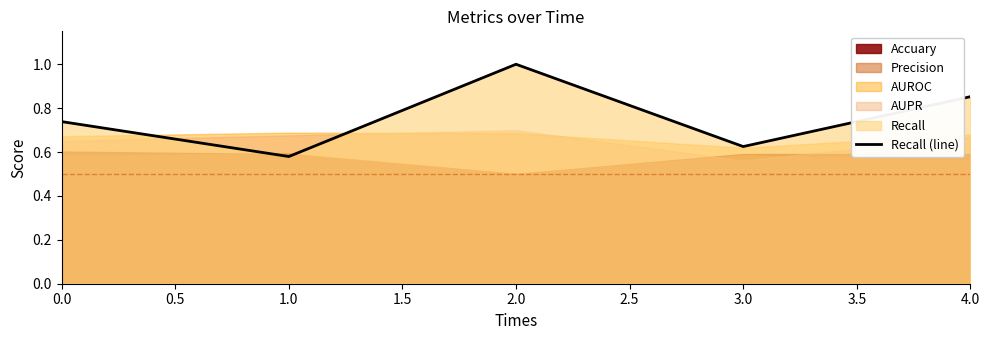

List the labels in order of Recall (line) value, smallest first.

1.0, 3.0, 0.0, 4.0, 2.0